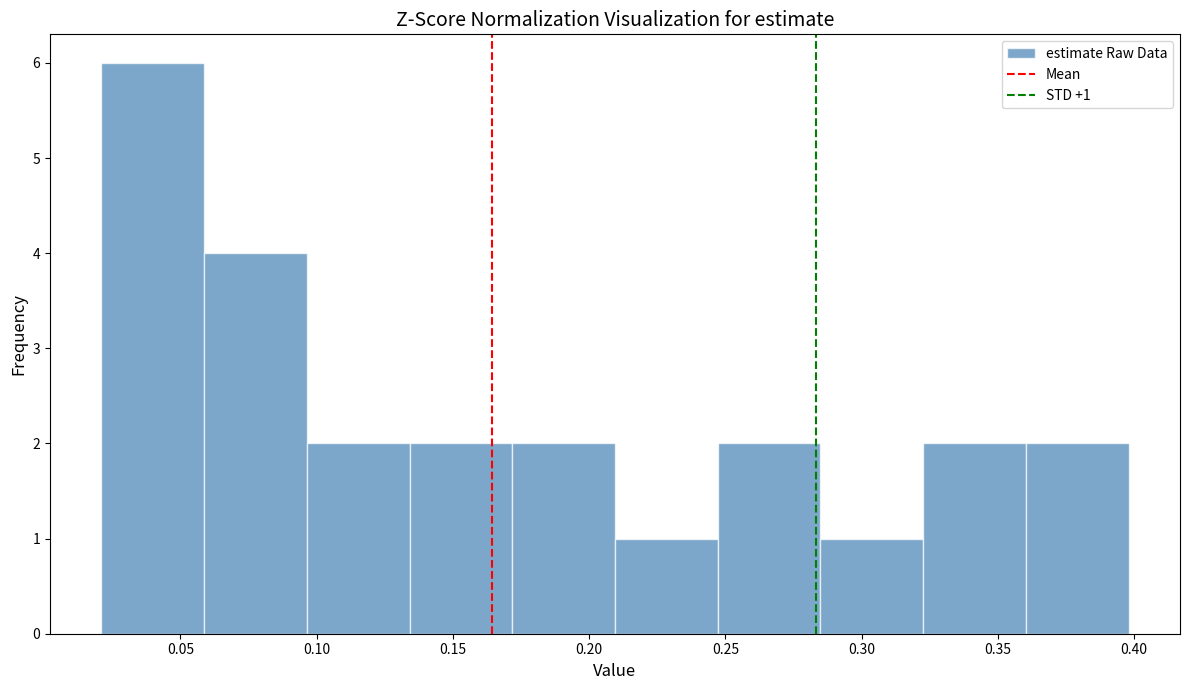

Over which range of the x-axis is the bar tallest?

0.020 to 0.060